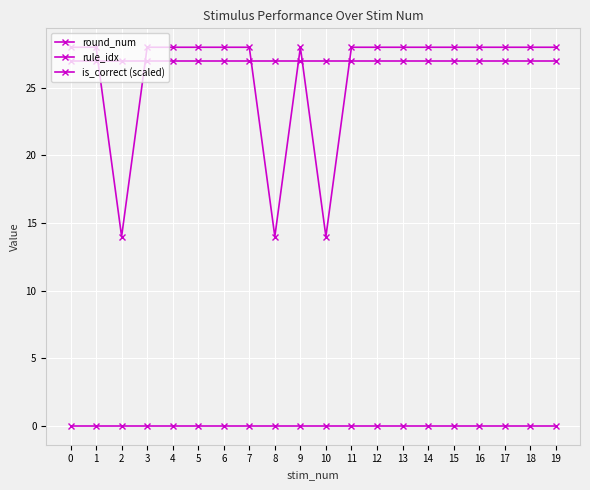

How many lines are shown in the chart?

3